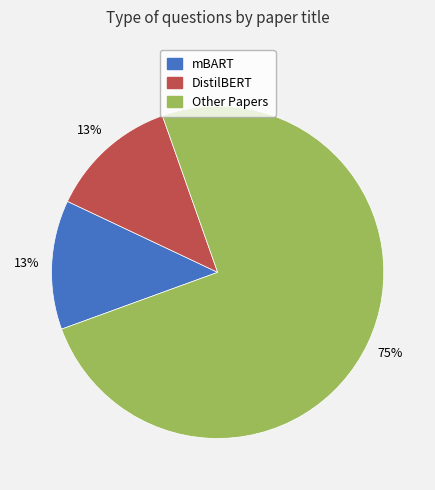

Which has a higher value, DistilBERT or Other Papers?

Other Papers